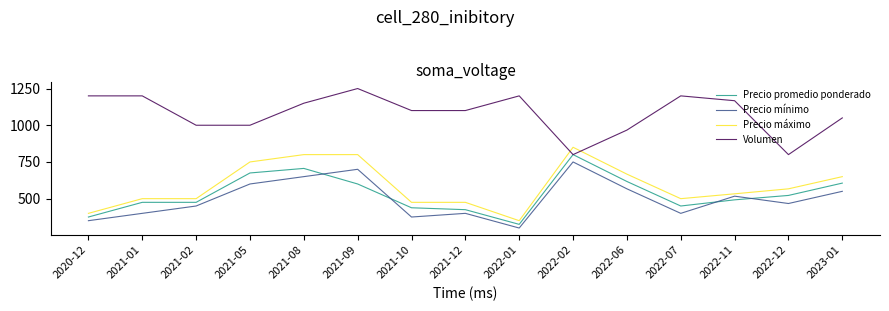

What is the difference between the Precio mínimo values at 2022-07 and 2023-01?

150